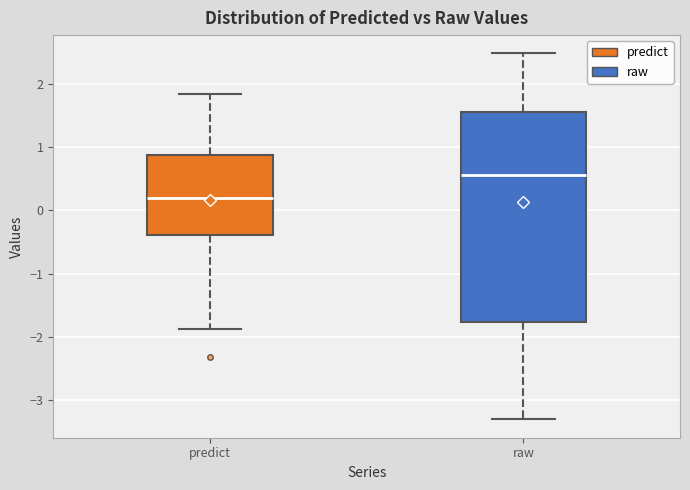

Which box is the tallest, from its lower edge to its upper edge?

raw